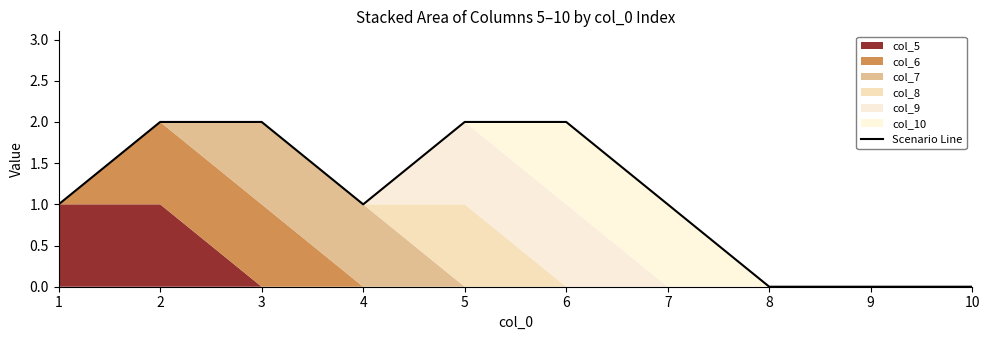

Reading left to right, extract all data points from this chart.

1	2	2	1	2	2	1	0	0	0